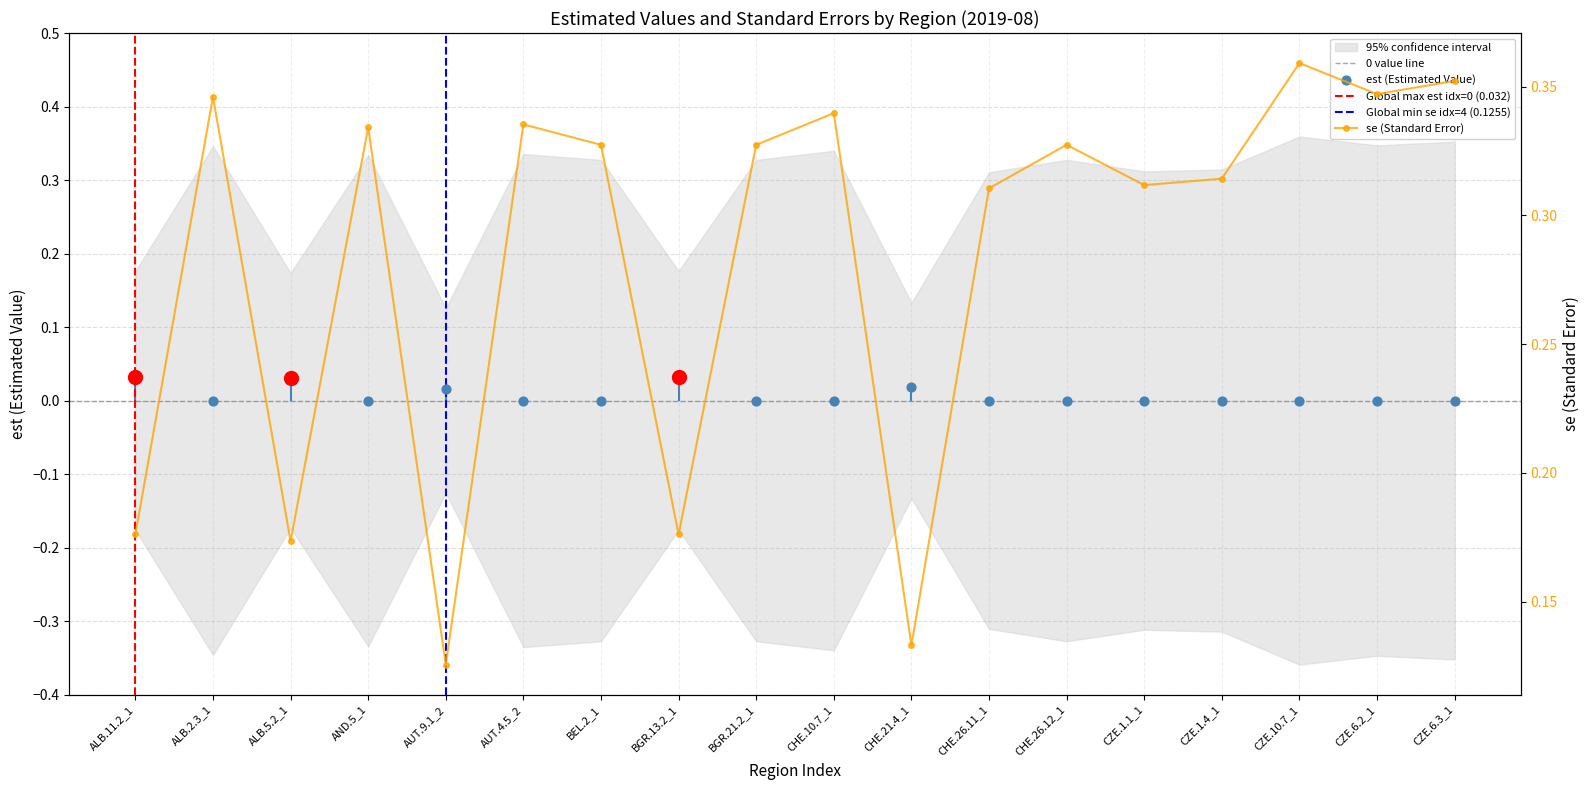

Is the value of mean_est at AUT.4.5_2 greater than the value of mean_se at AUT.4.5_2?

No